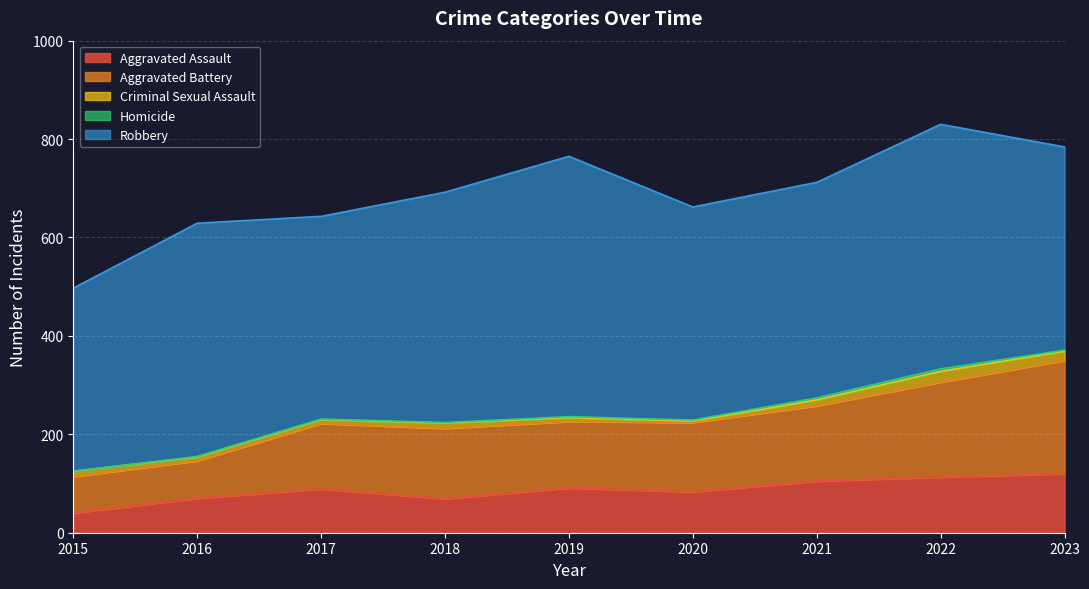

True or false: Robbery and Aggravated Assault cross at least once.

False